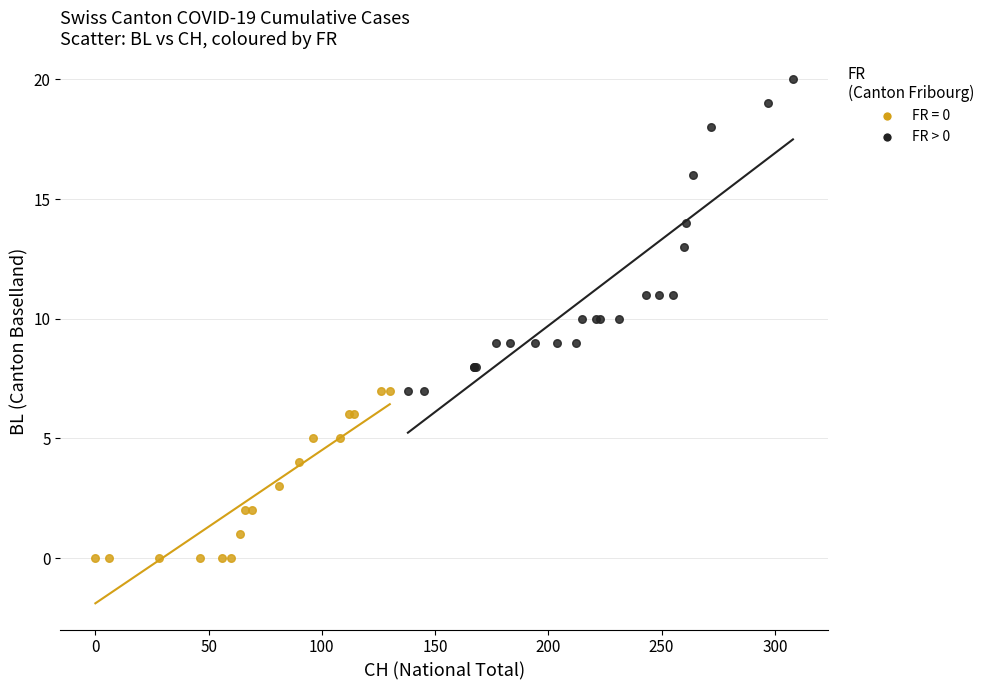

Which series contains the lowest Y value?

FR = 0